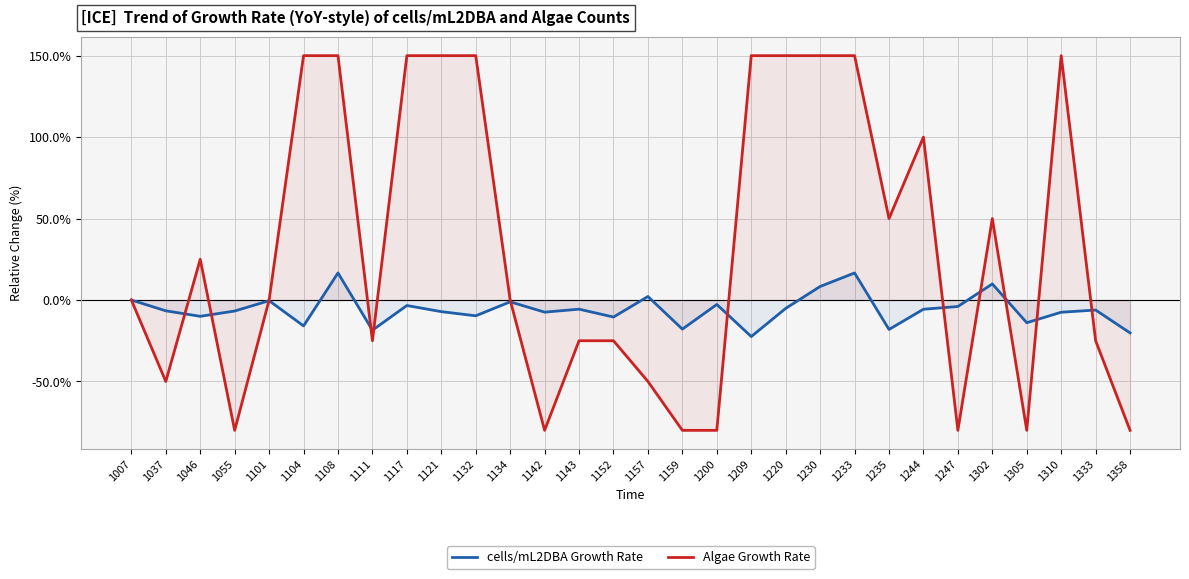

Reading left to right, what are all the values shown in this chart?

cells/mL2DBA Growth Rate: 1007=0.0	1037=-6.6	1046=-10.0	1055=-6.8	1101=-0.4	1104=-15.9	1108=16.6	1111=-18.5	1117=-3.4	1121=-7.1	1132=-9.7	1134=-1.1	1142=-7.4	1143=-5.6	1152=-10.5	1157=2.2	1159=-17.9	1200=-2.7	1209=-22.4	1220=-5.1	1230=8.3	1233=16.6	1235=-18.1	1244=-5.7	1247=-4.0	1302=9.9	1305=-13.9	1310=-7.5	1333=-6.1	1358=-20.2
Algae Growth Rate: 1007=0.0	1037=-50.0	1046=25.0	1055=-80.0	1101=0.0	1104=150.0	1108=150.0	1111=-25.0	1117=150.0	1121=150.0	1132=150.0	1134=0.0	1142=-80.0	1143=-25.0	1152=-25.0	1157=-50.0	1159=-80.0	1200=-80.0	1209=150.0	1220=150.0	1230=150.0	1233=150.0	1235=50.0	1244=100.0	1247=-80.0	1302=50.0	1305=-80.0	1310=150.0	1333=-25.0	1358=-80.0